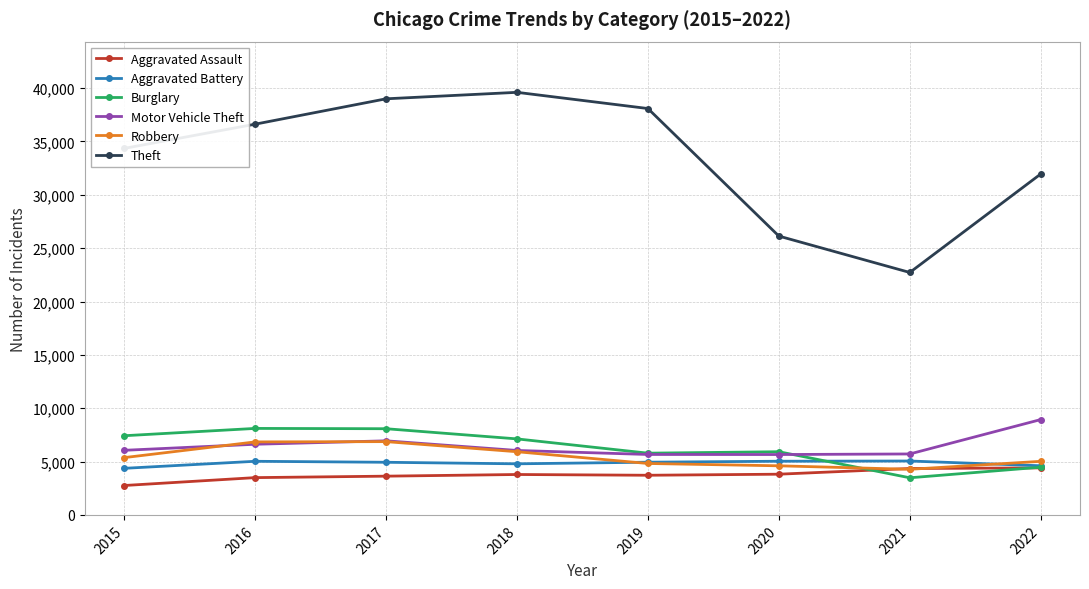

What is the total value across all series at 2017?

69450